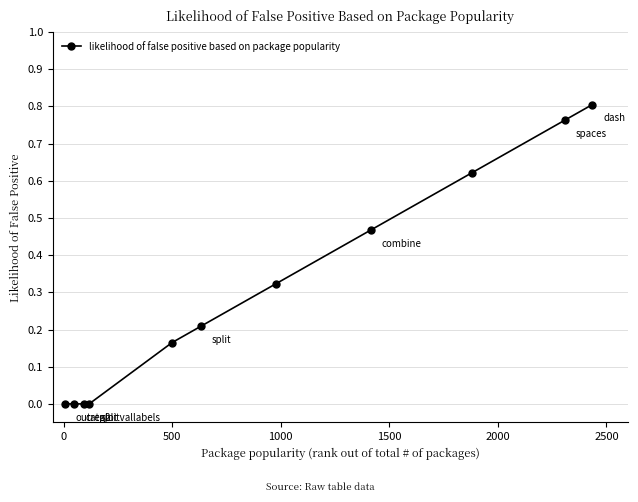

Count the number of data series in this chart.

1